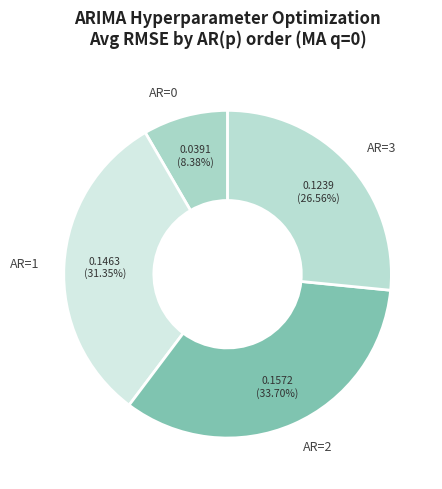

Is there a majority slice in this chart?

No